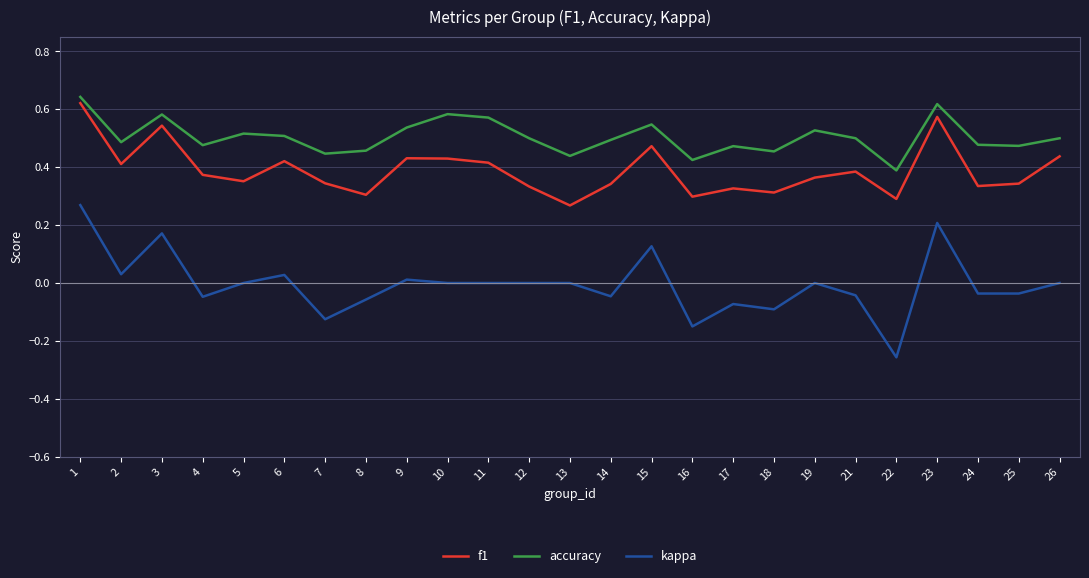

List the series in order of their peak value, lowest first.

kappa, f1, accuracy